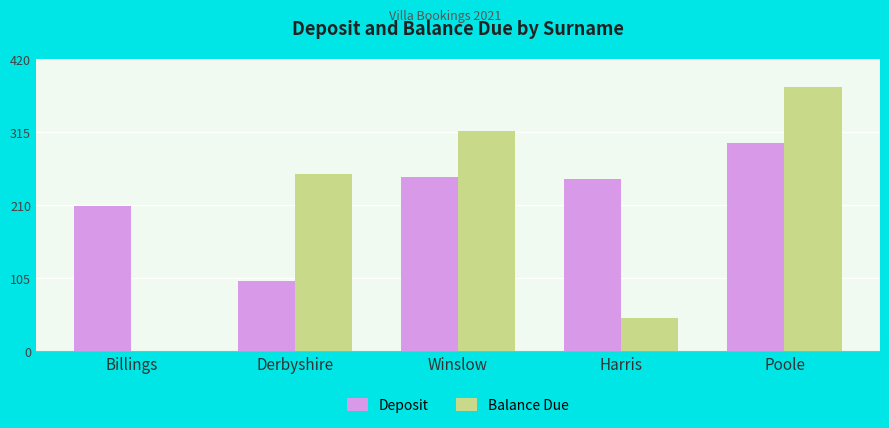

Is the value of Deposit at Billings greater than the value of Balance Due at Poole?

No